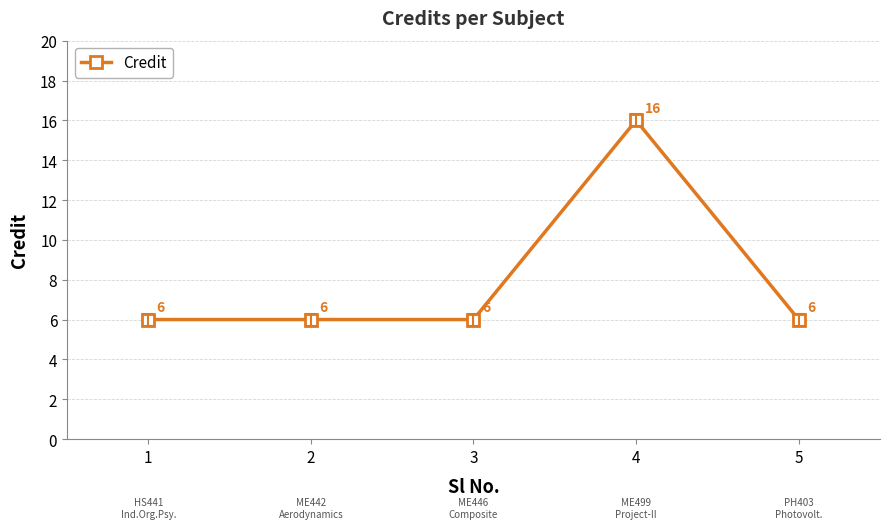

What is the sum of all values?

40